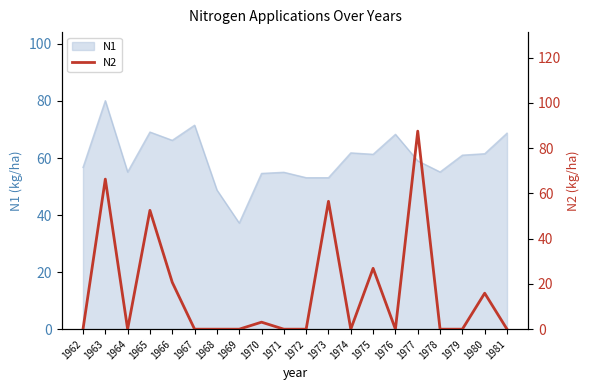

Count the number of values greater than 0.

8